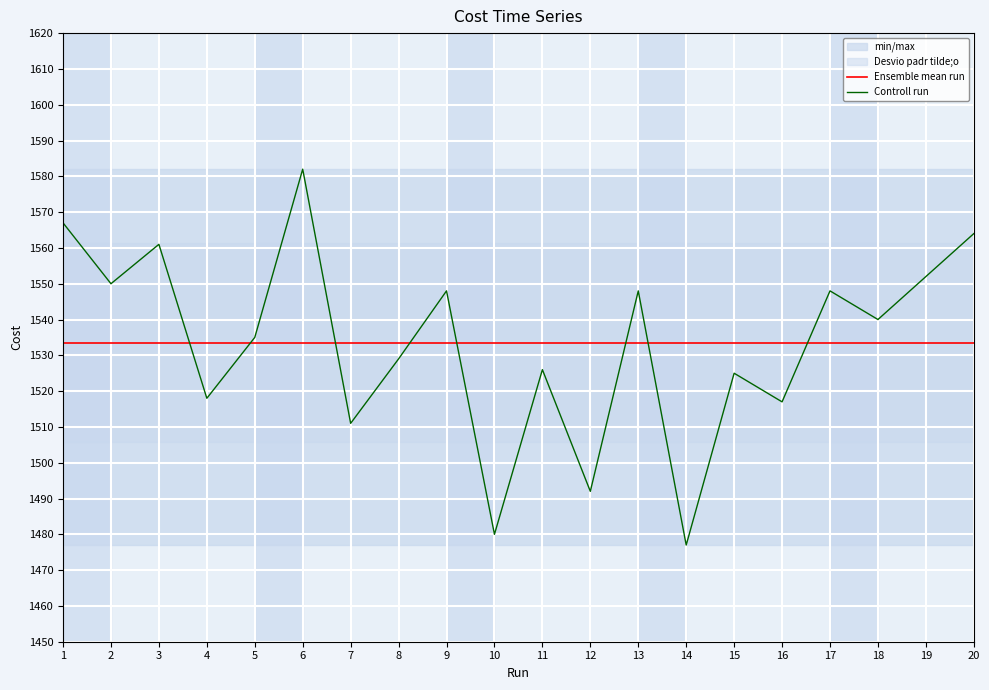

Reading left to right, transcribe all the data shown in this chart.

Ensemble mean run: 1533.5	1533.5	1533.5	1533.5	1533.5	1533.5	1533.5	1533.5	1533.5	1533.5	1533.5	1533.5	1533.5	1533.5	1533.5	1533.5	1533.5	1533.5	1533.5	1533.5
Controll run: 1567.0	1550.0	1561.0	1518.0	1535.0	1582.0	1511.0	1529.0	1548.0	1480.0	1526.0	1492.0	1548.0	1477.0	1525.0	1517.0	1548.0	1540.0	1552.0	1564.0